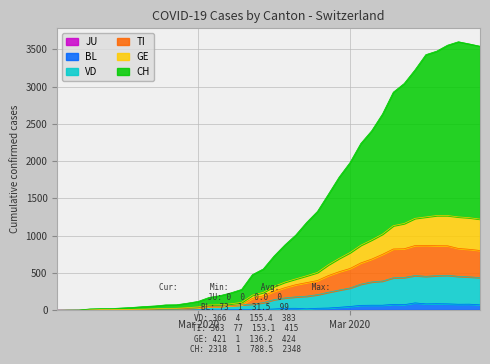

How many values in the TI series exceed 255?

19